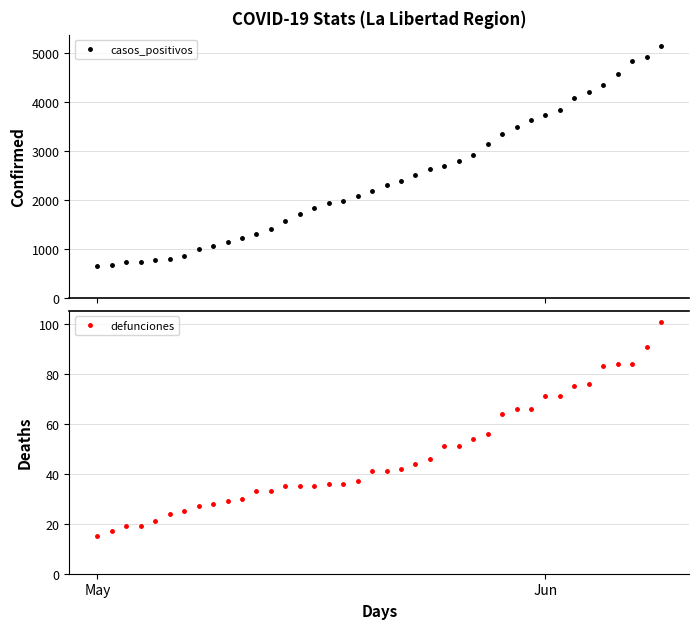

Reading left to right, extract all data points from this chart.

casos_positivos: 655	674	719	735	761	782	841	994	1046	1127	1208	1301	1393	1558	1709	1839	1929	1967	2072	2176	2297	2373	2501	2633	2694	2787	2921	3146	3335	3474	3633	3726	3827	4067	4204	4343	4570	4839	4920	5143
defunciones: 15	17	19	19	21	24	25	27	28	29	30	33	33	35	35	35	36	36	37	41	41	42	44	46	51	51	54	56	64	66	66	71	71	75	76	83	84	84	91	101